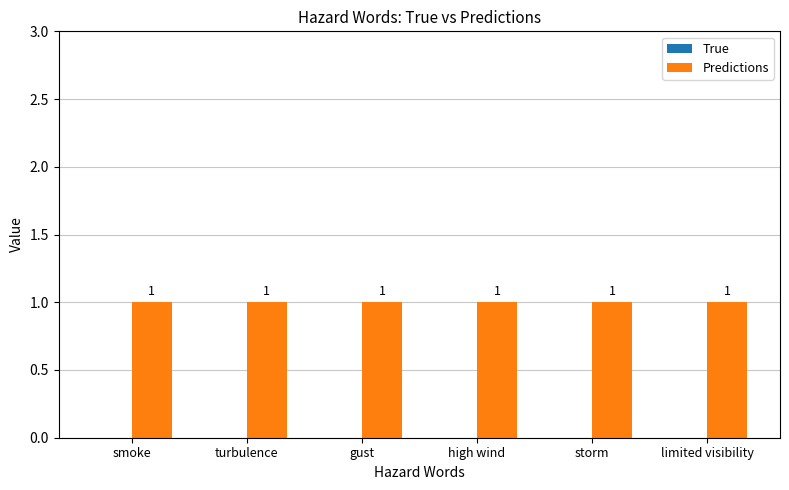

At how many categories does at least one series exceed 0?

6